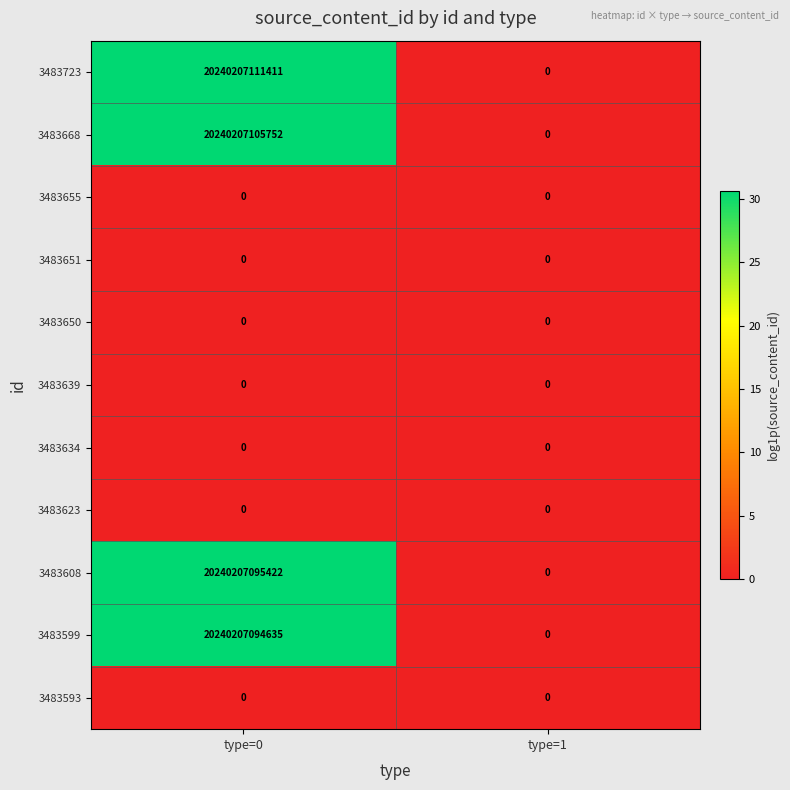

Count the number of categories in the chart.

2